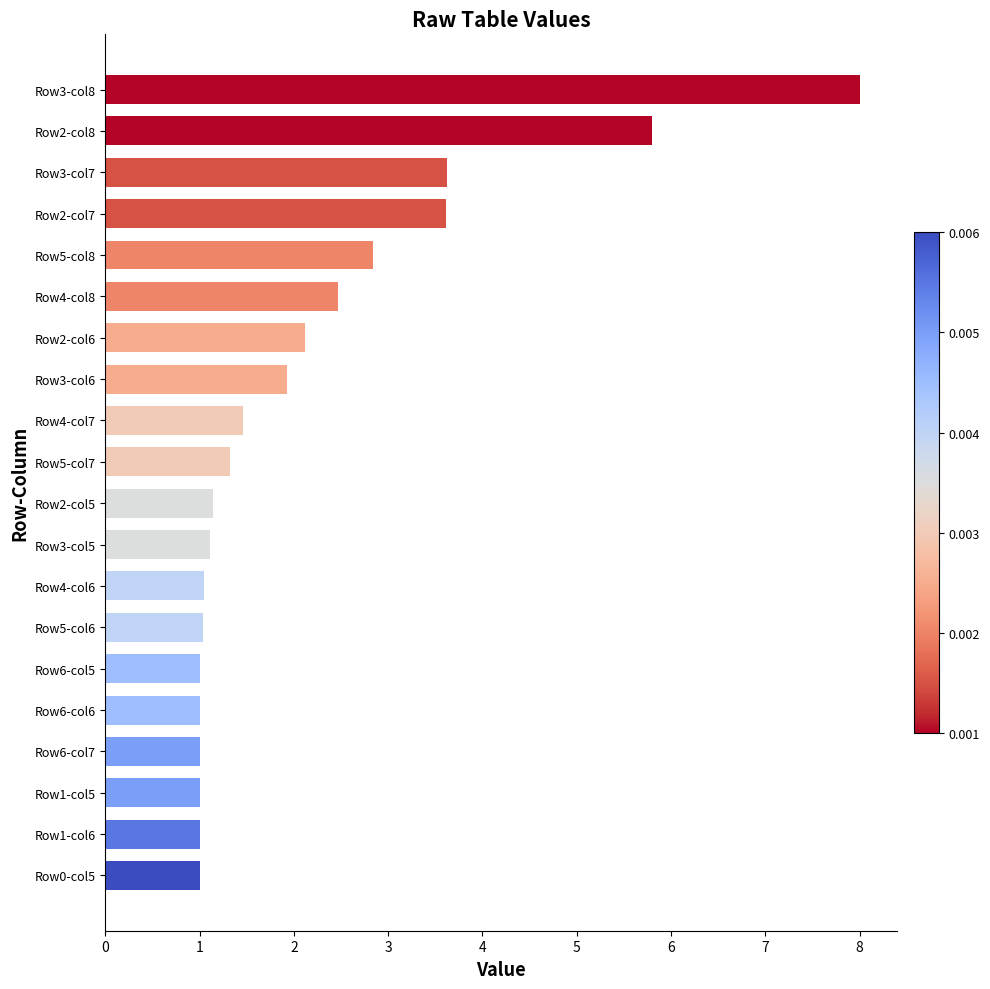

Approximately how many times larger is the value at Row1-col6 compared to Row3-col7?

0.3